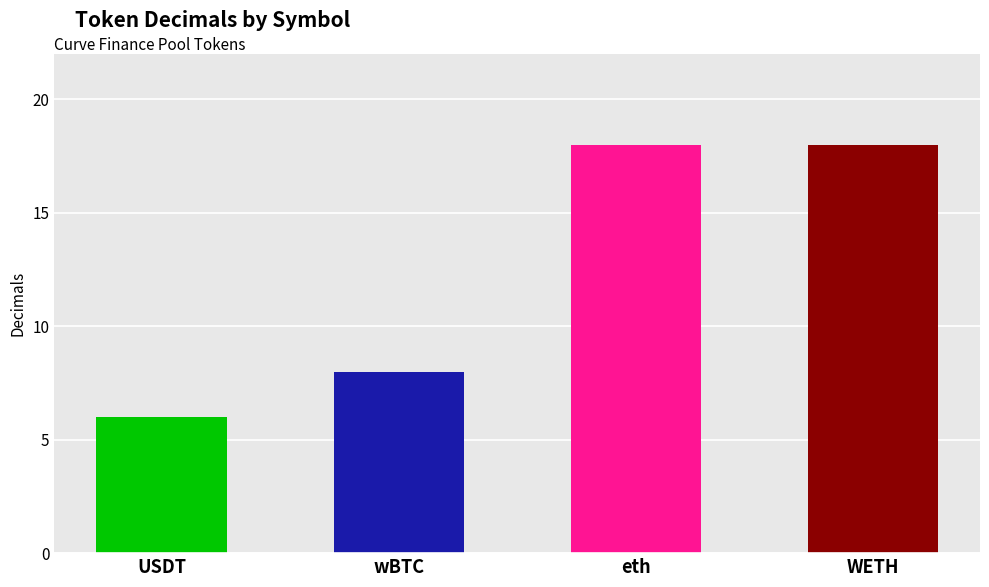

What is the value of the 2nd bar from the left?

8